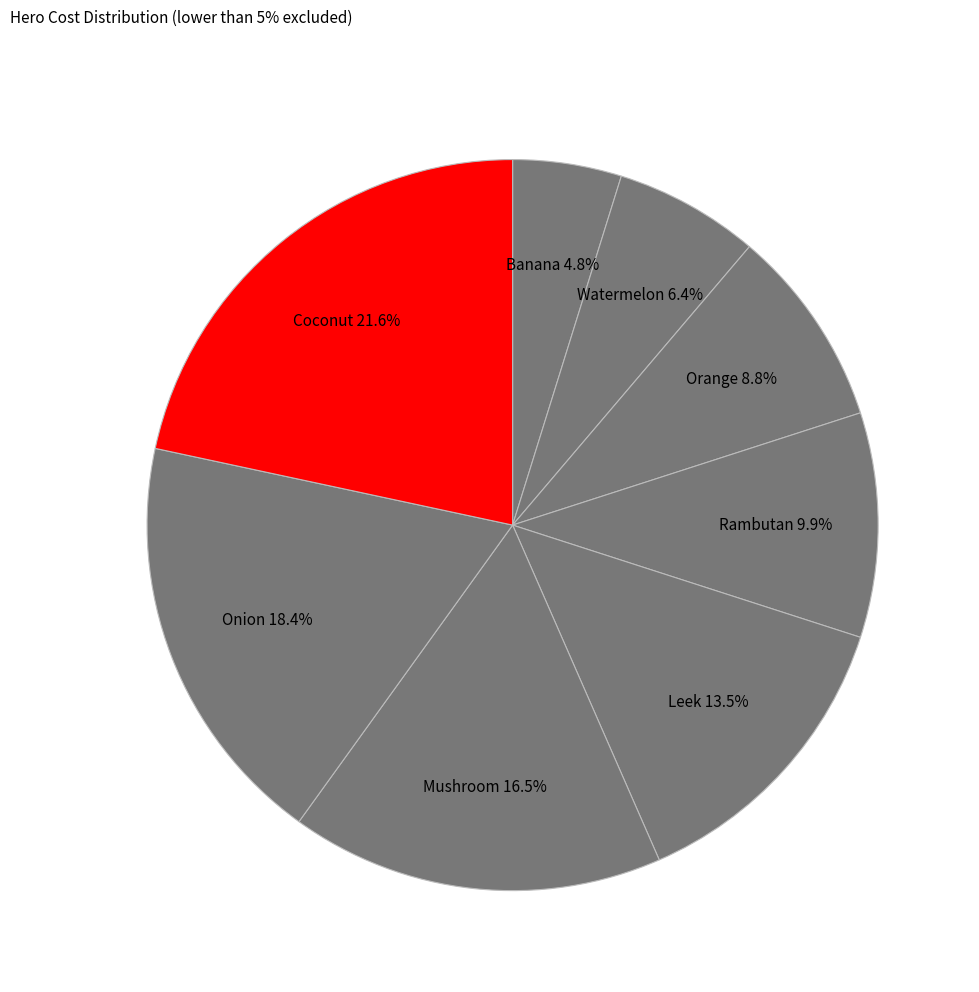

Is the sum of Rambutan and Onion greater than half?

No